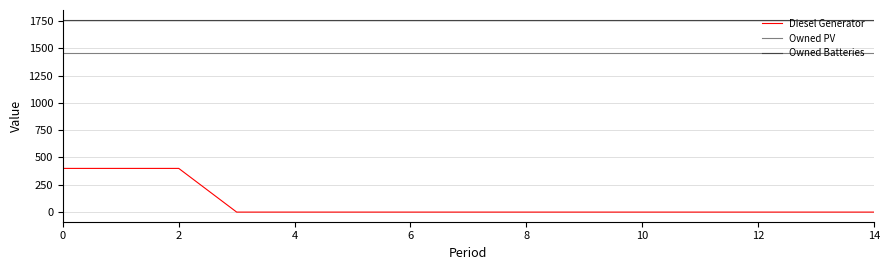

What is the greatest value displayed?

1762